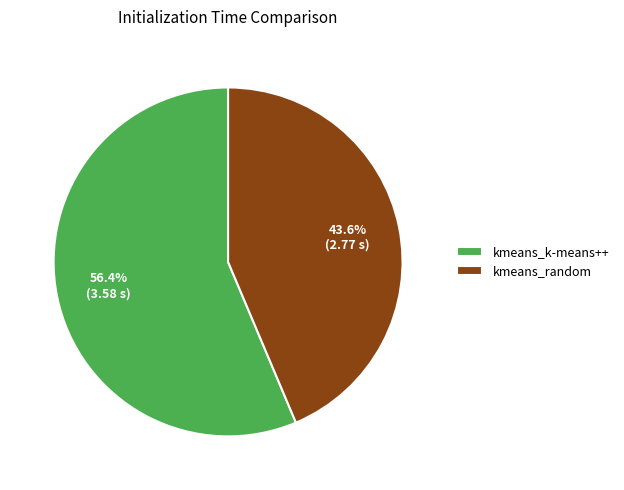

Is it true that kmeans_k-means++ is 69% of the pie?

False